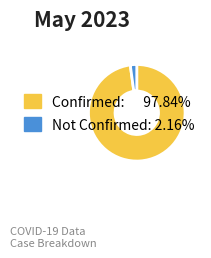

Which has a higher value, Not Confirmed or Confirmed?

Confirmed